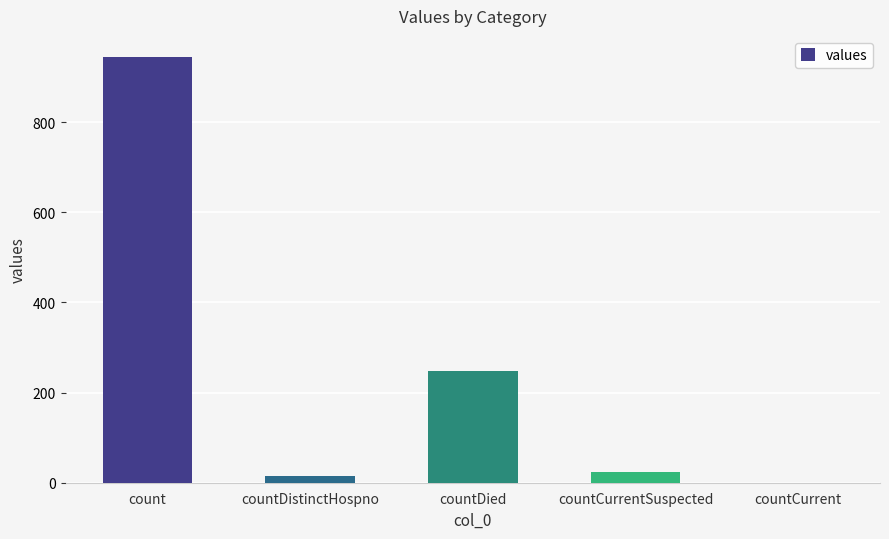

What is the sum of all values?

1230